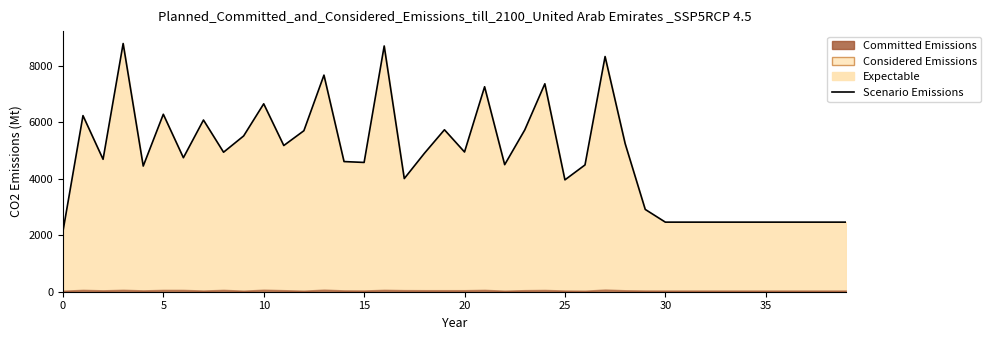

What is the maximum value shown in the chart?

8789